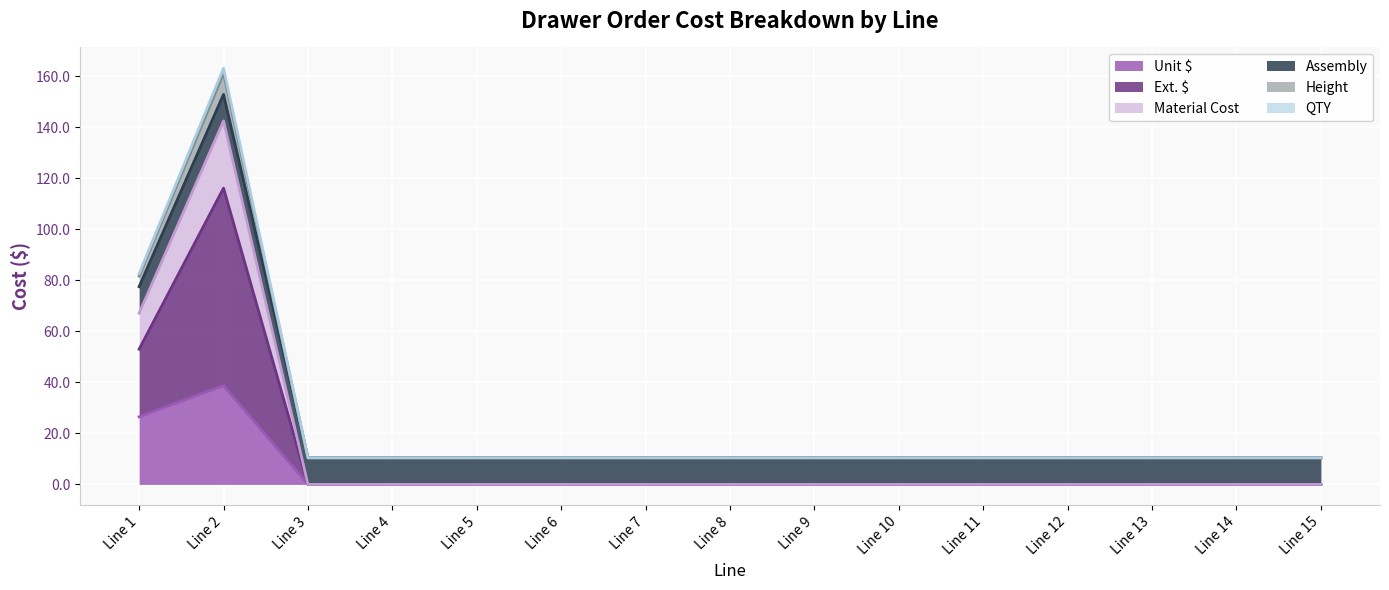

At which category is the sum across all series the highest?

Line 2